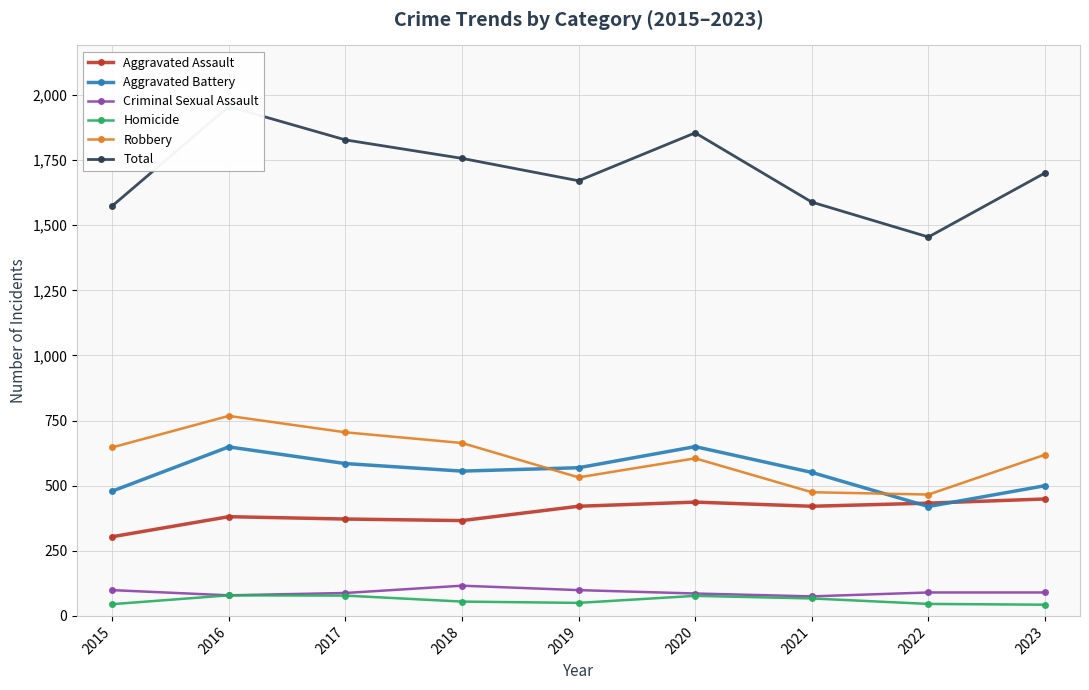

How many lines are shown in the chart?

6